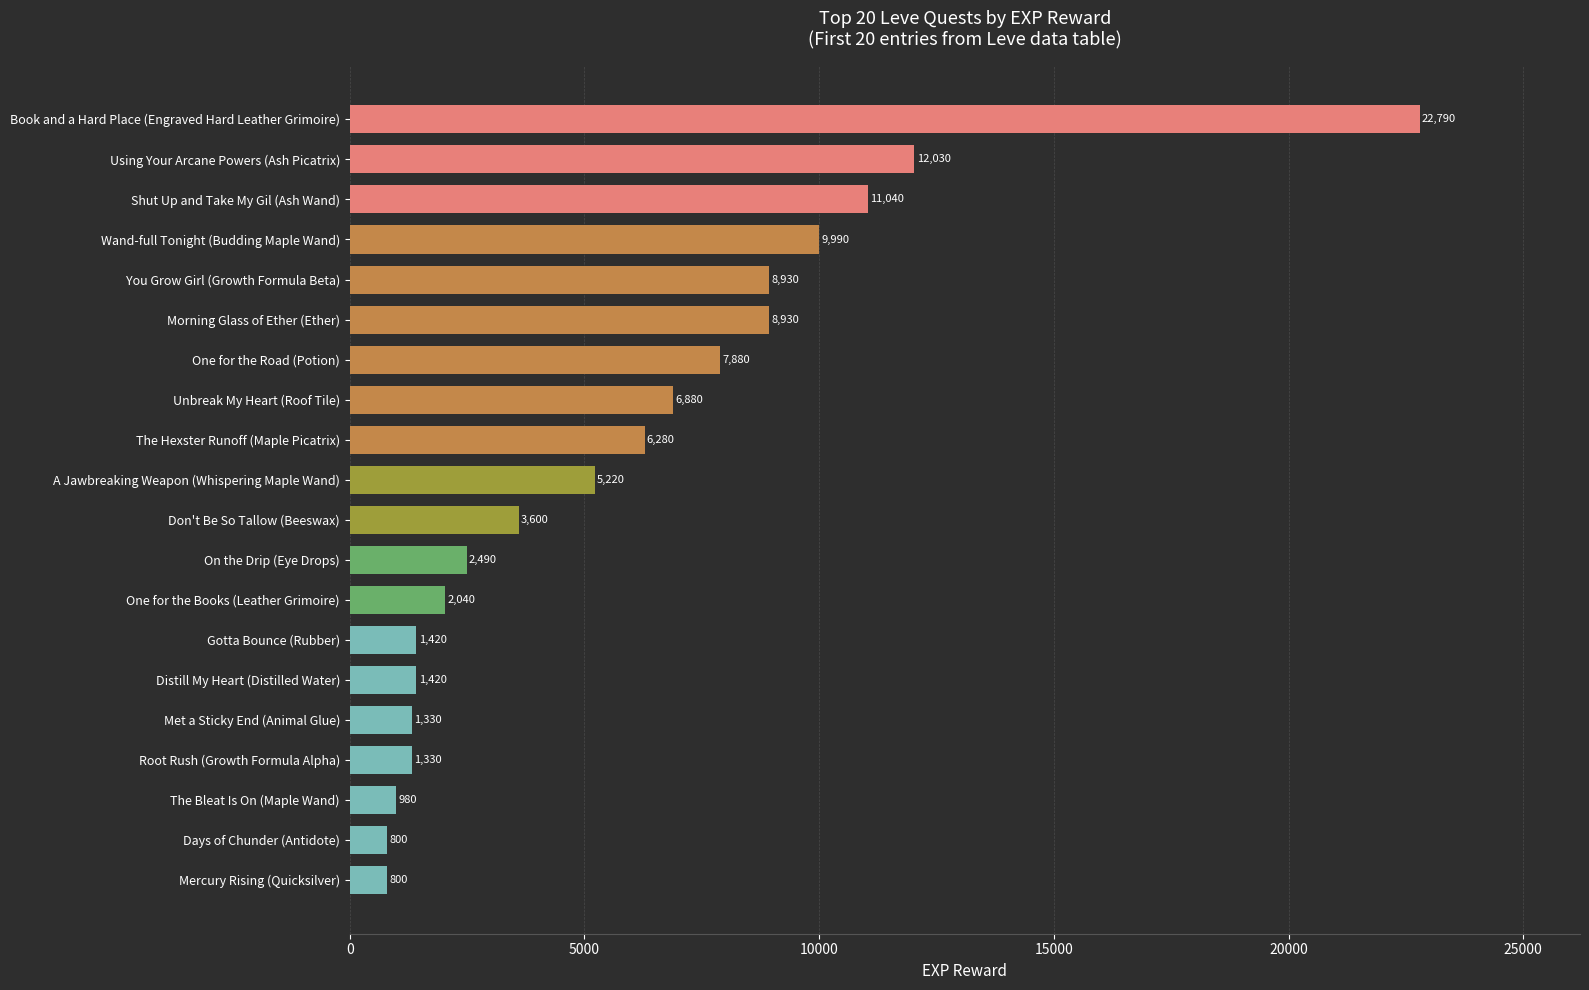

What is the average value?

5809